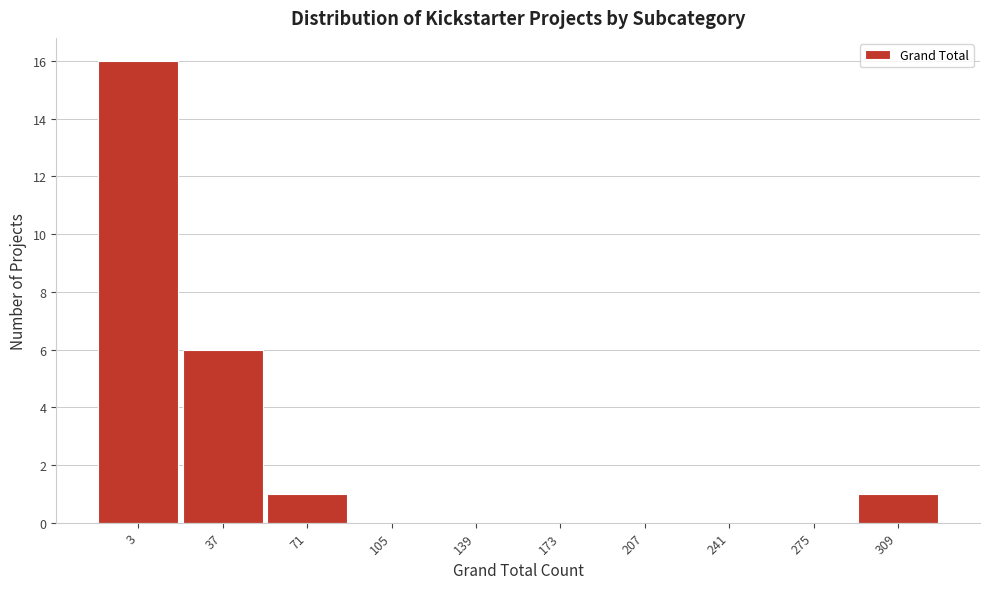

Reading right to left, what are all the values shown in this chart?

309=1	275=0	241=0	207=0	173=0	139=0	105=0	71=1	37=6	3=16